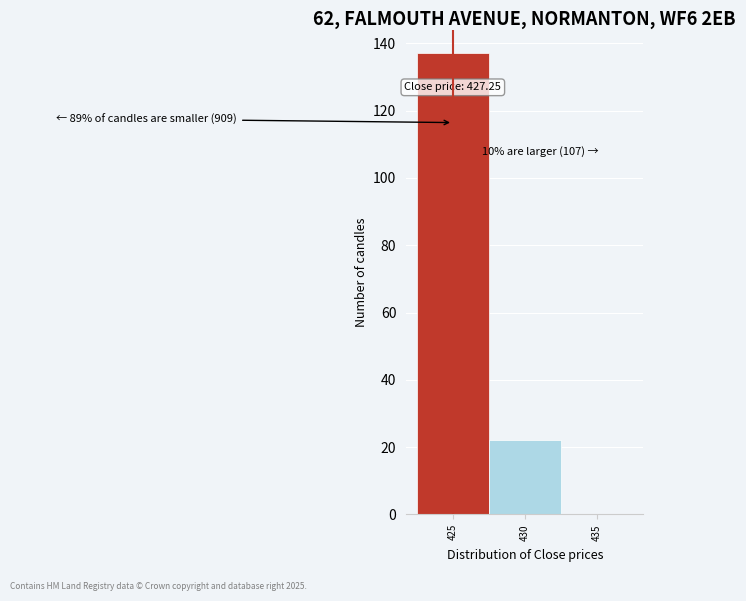

Reading left to right, what are all the values shown in this chart?

425=137	430=22	435=0